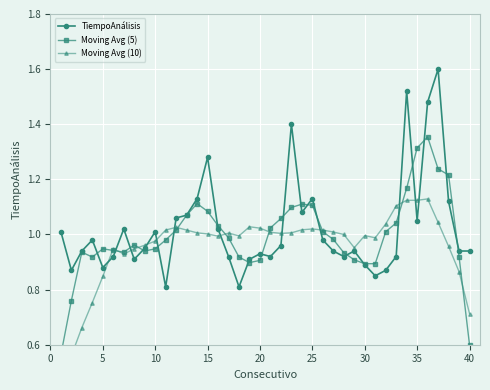

What is the highest value of the TiempoAnálisis series?

1.6